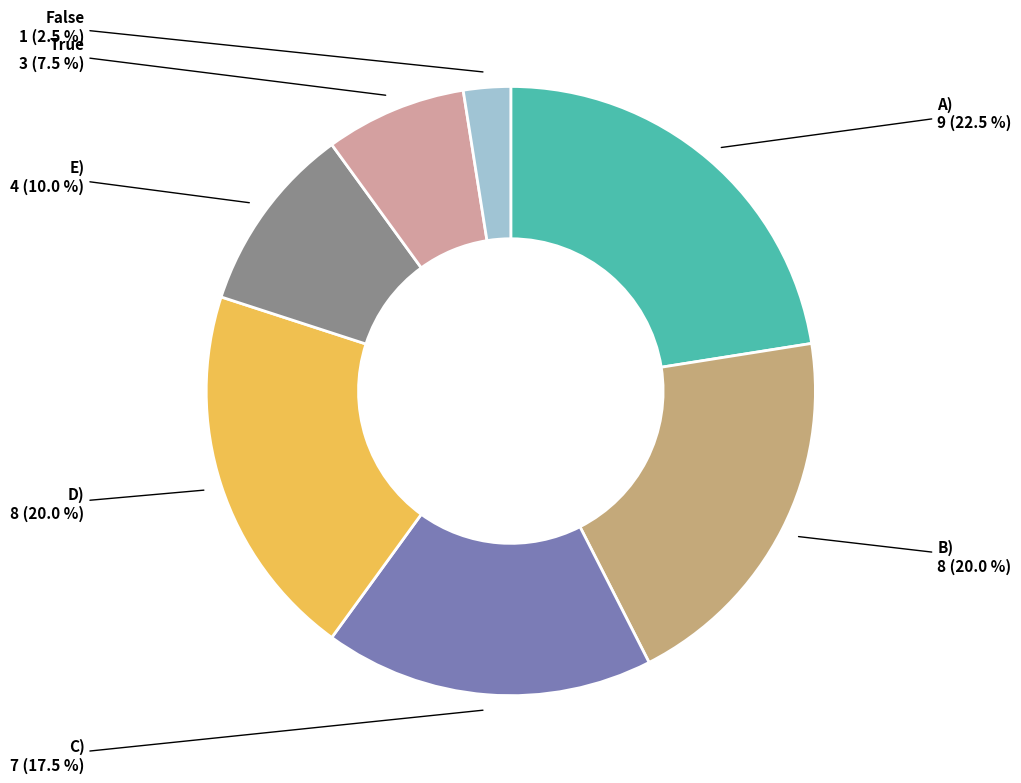

Does any single category account for the majority?

No